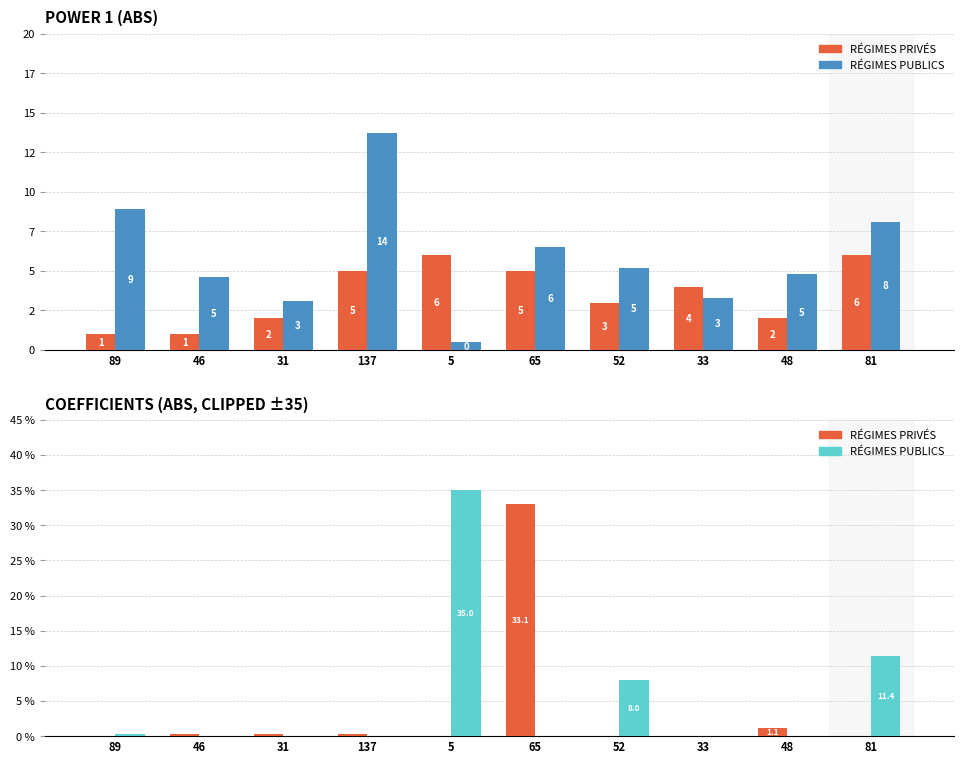

Which series has the largest range (max minus min)?

RÉGIMES PUBLICS